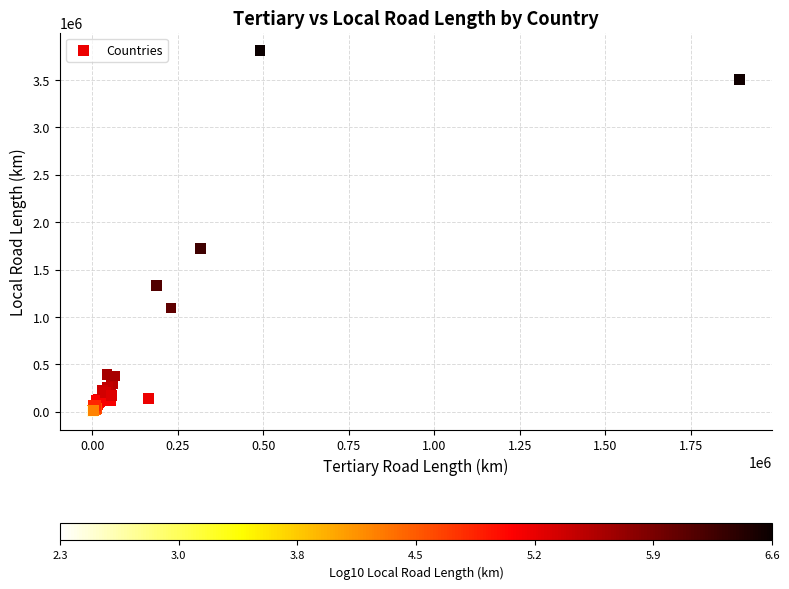

What Y value in the scatter plot is closest to 1904208?

1725284.2